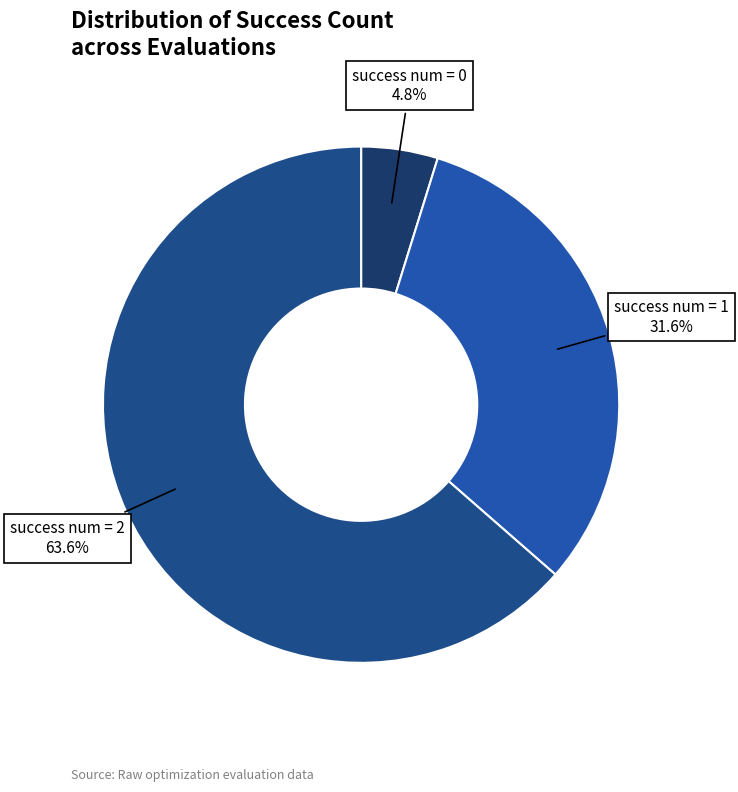

How many slices are in this pie chart?

3